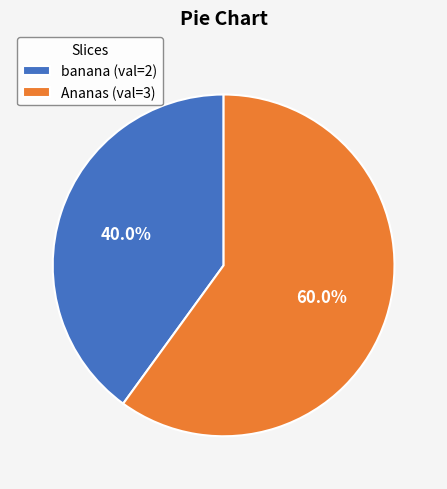

What is the smallest slice in the pie chart?

banana